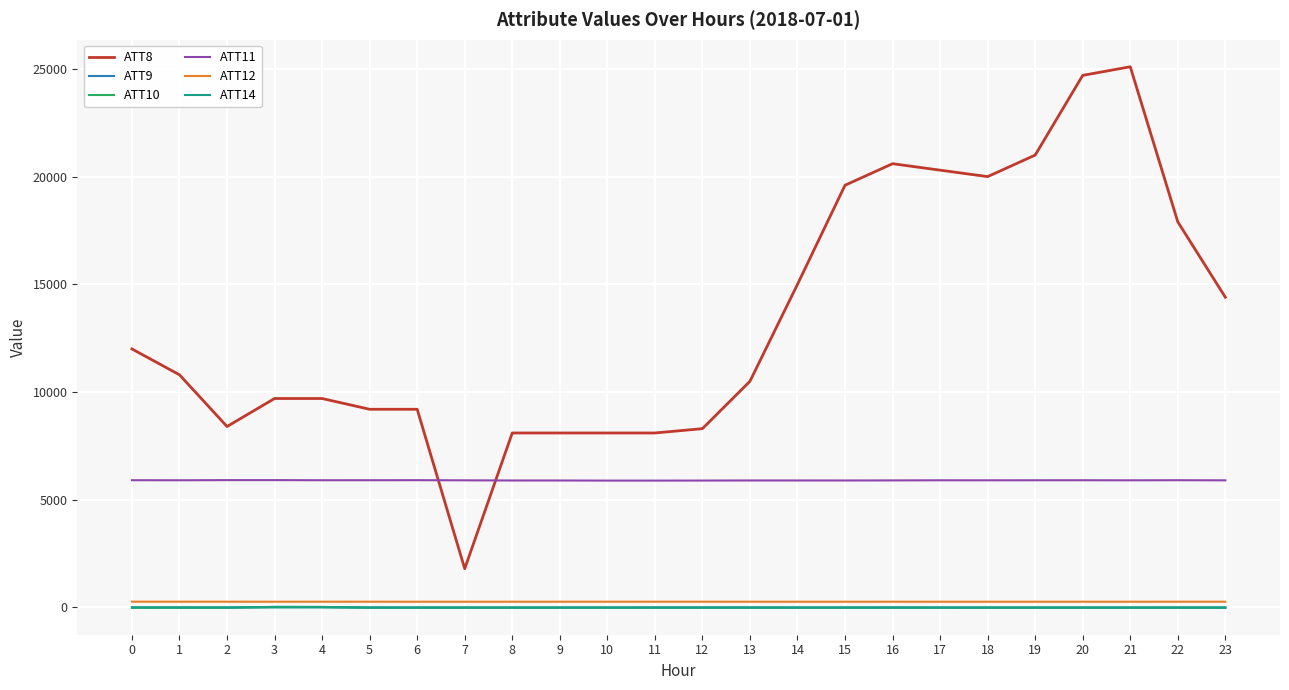

How many values in the ATT10 series exceed -10?

2